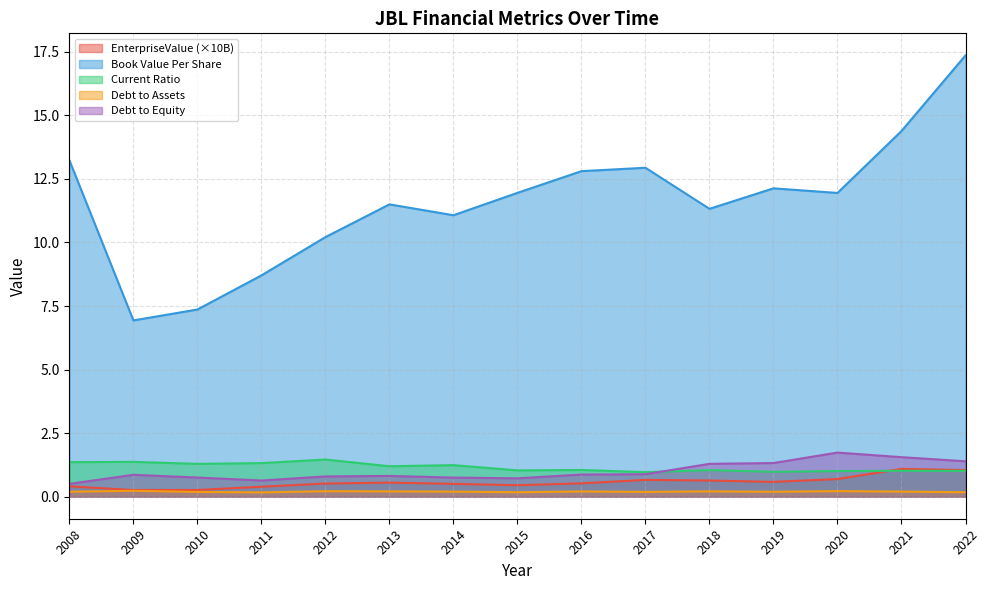

Between 2010 and 2021, which is larger?

2021